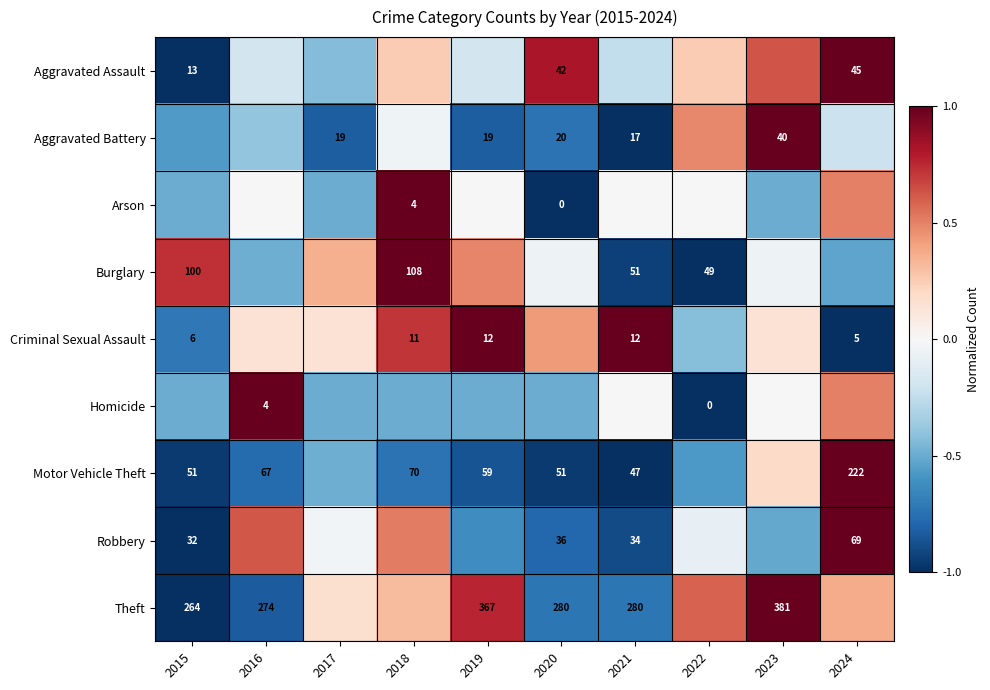

How many series are shown in this chart?

9